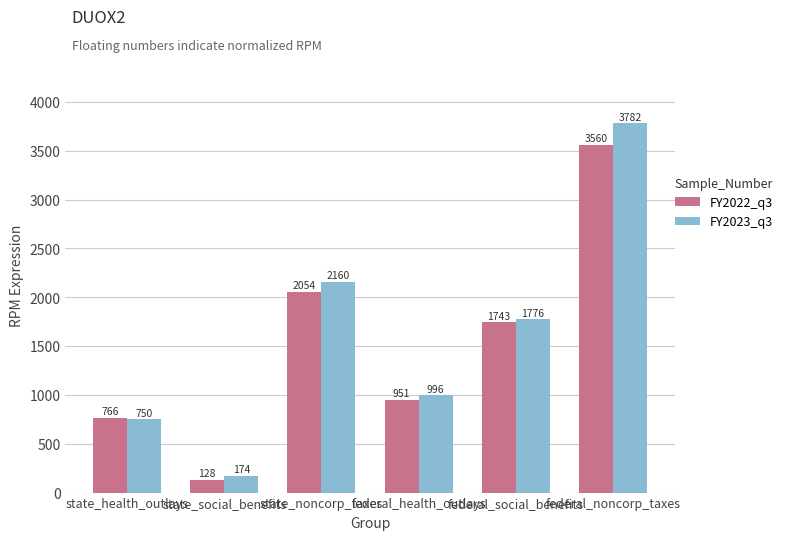

At how many categories does at least one series exceed 2207?

1